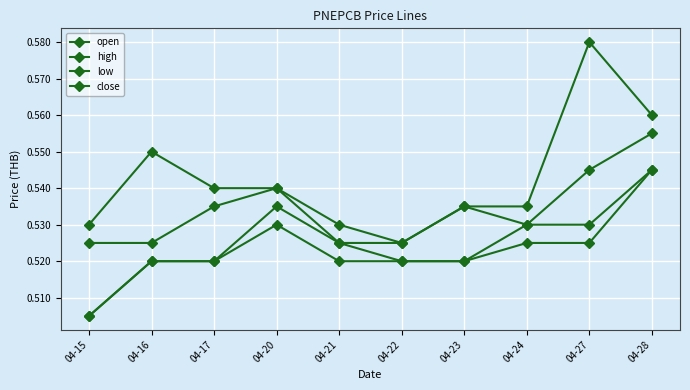

Which category has the highest value across all series?

04-27